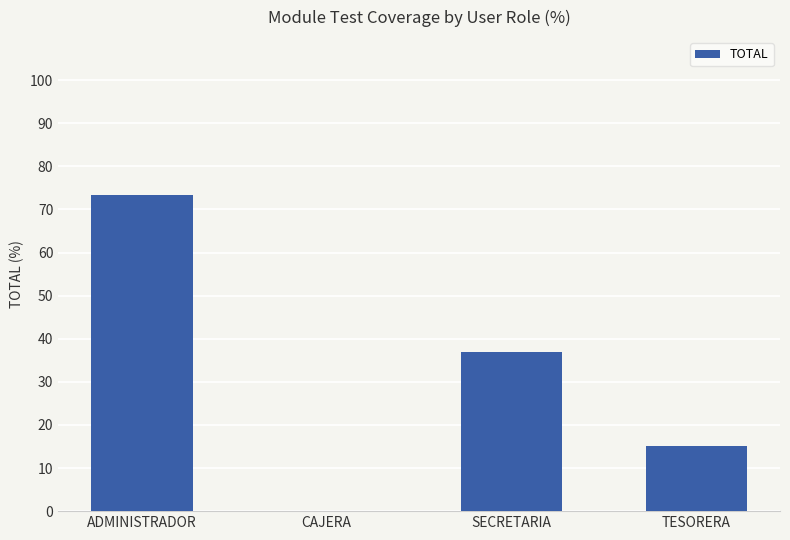

Which category has the highest value across all series?

ADMINISTRADOR